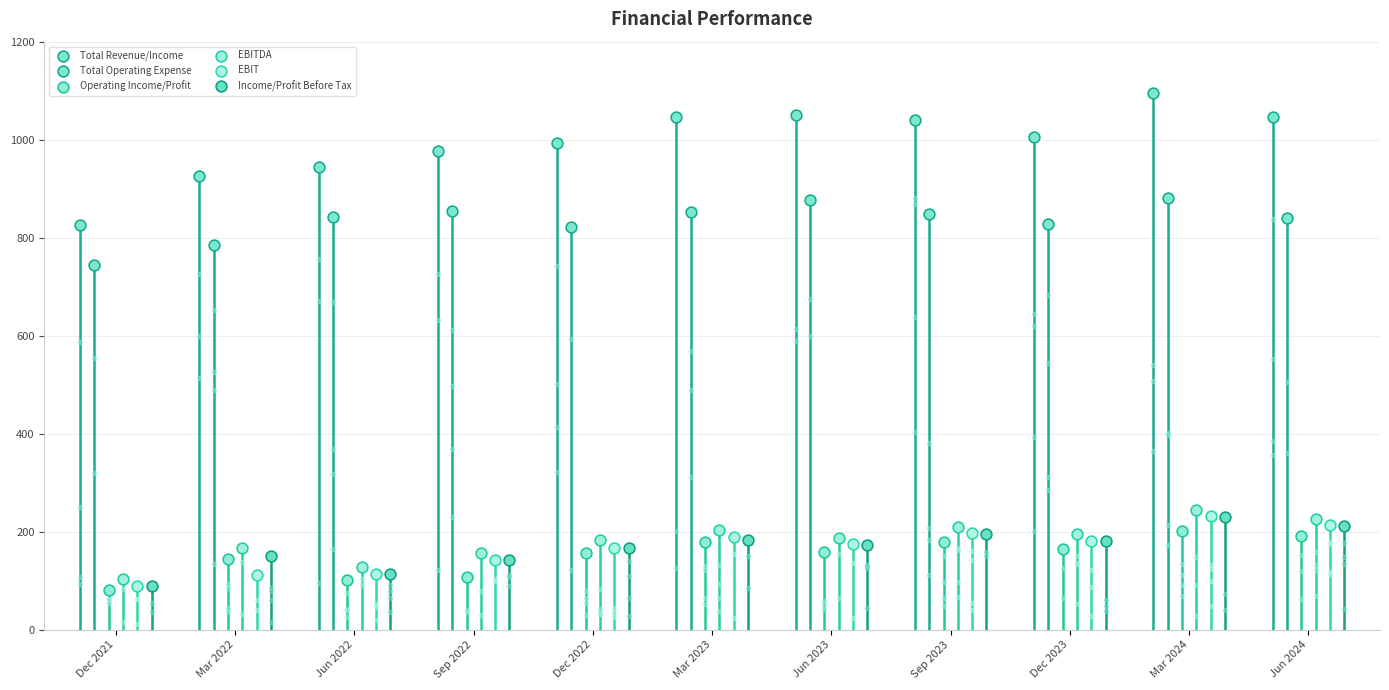

What is the total value across all series at Dec 2023?

2556.5